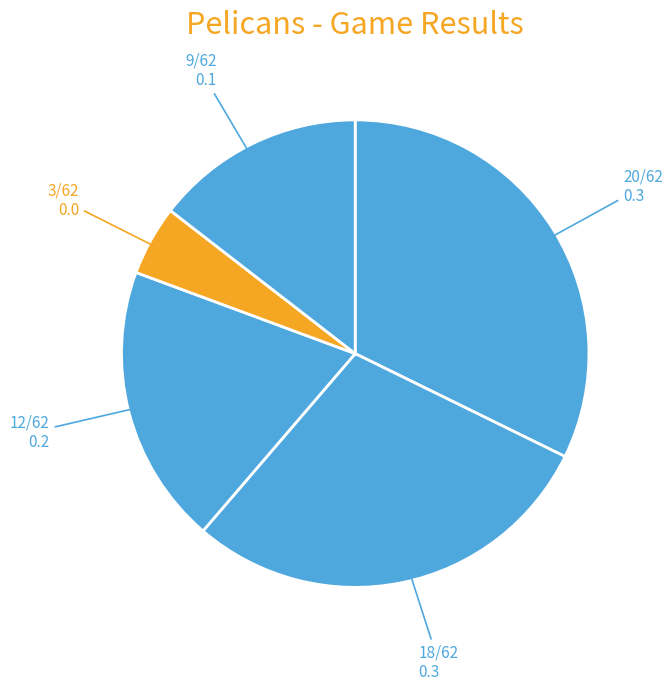

How many slices are in this pie chart?

5